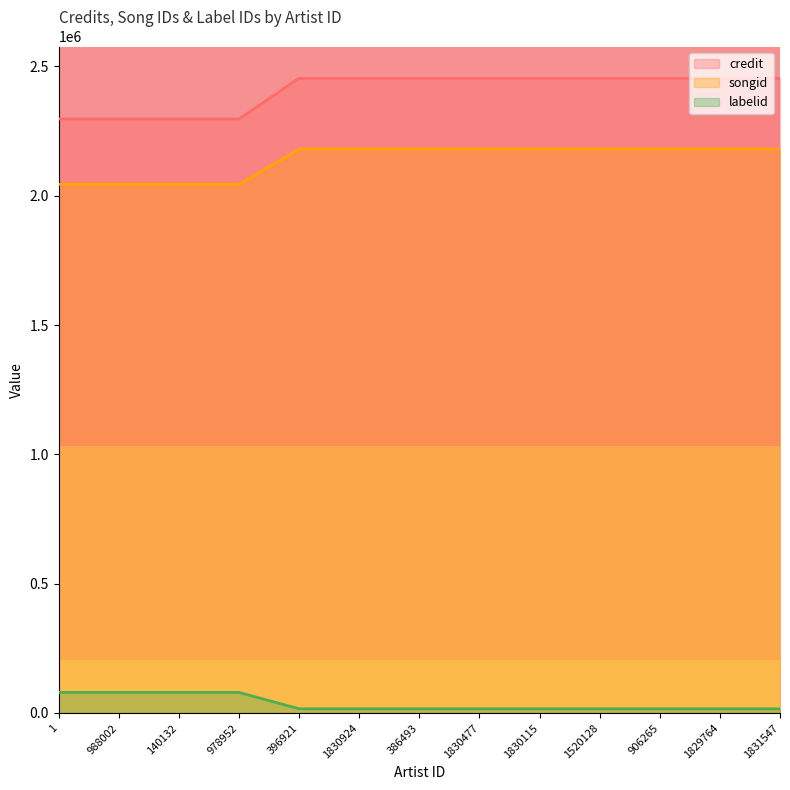

Reading left to right, transcribe all the data shown in this chart.

credit: 1=2296716	988002=2296716	140132=2296716	978952=2296716	396921=2454075	1830924=2454075	386493=2454075	1830477=2454075	1830115=2454075	1520128=2454075	906265=2454075	1829764=2454075	1831547=2454075
songid: 1=2043869	988002=2043869	140132=2043869	978952=2043869	396921=2179792	1830924=2179792	386493=2179792	1830477=2179792	1830115=2179792	1520128=2179792	906265=2179792	1829764=2179792	1831547=2179792
labelid: 1=79461	988002=79461	140132=79461	978952=79461	396921=16092	1830924=16092	386493=16092	1830477=16092	1830115=16092	1520128=16092	906265=16092	1829764=16092	1831547=16092